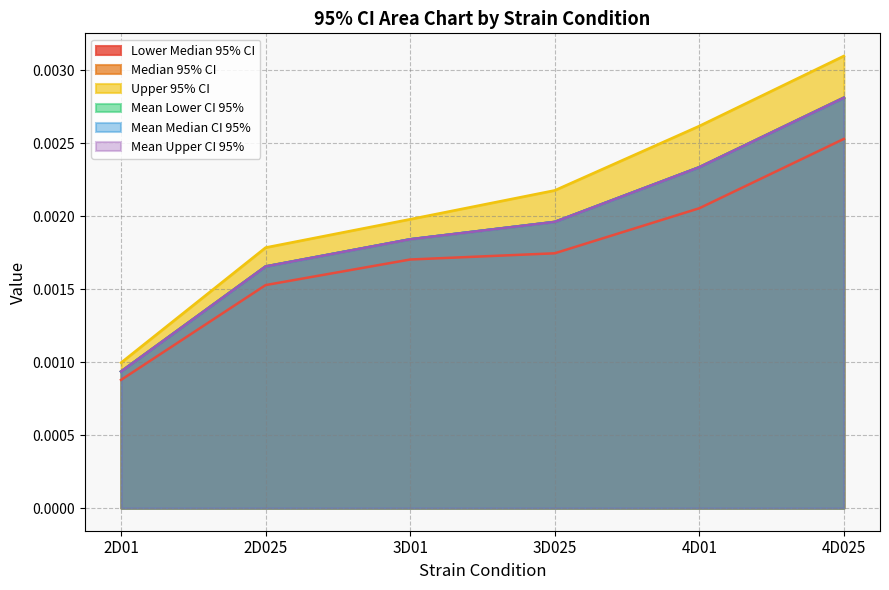

Which category has the lowest value across all series?

2D01